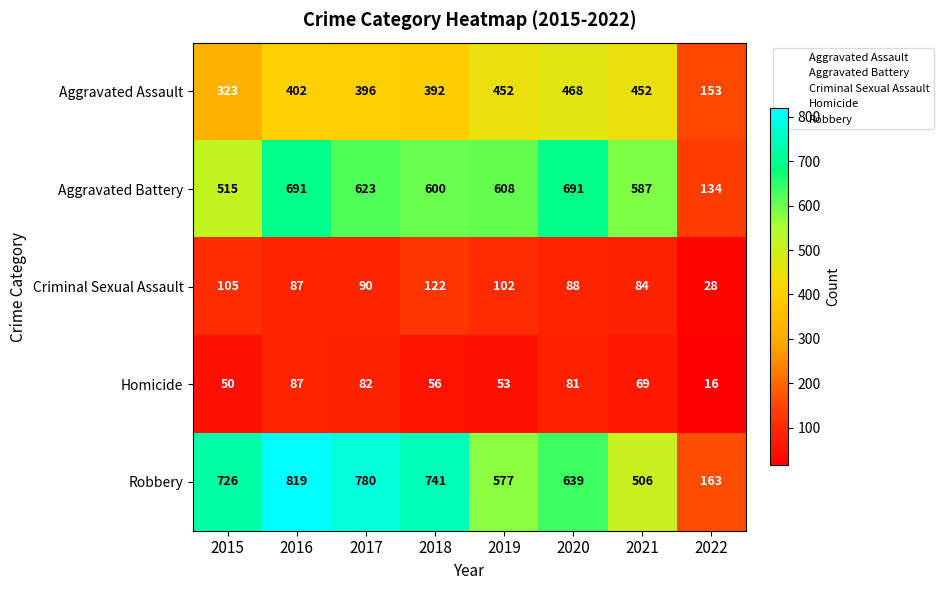

What is the total value across all series at 2015?

1719